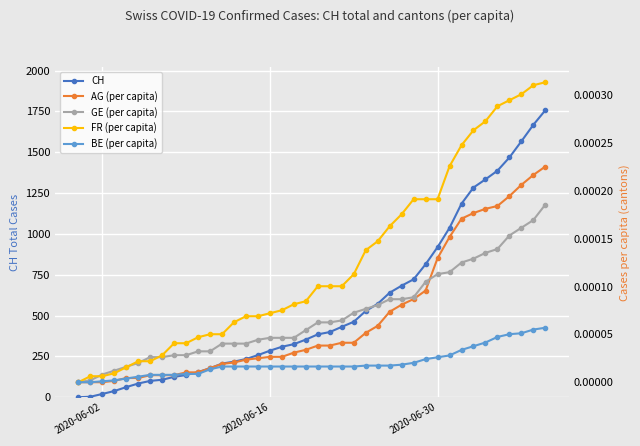

What is the maximum value for CH?

1757